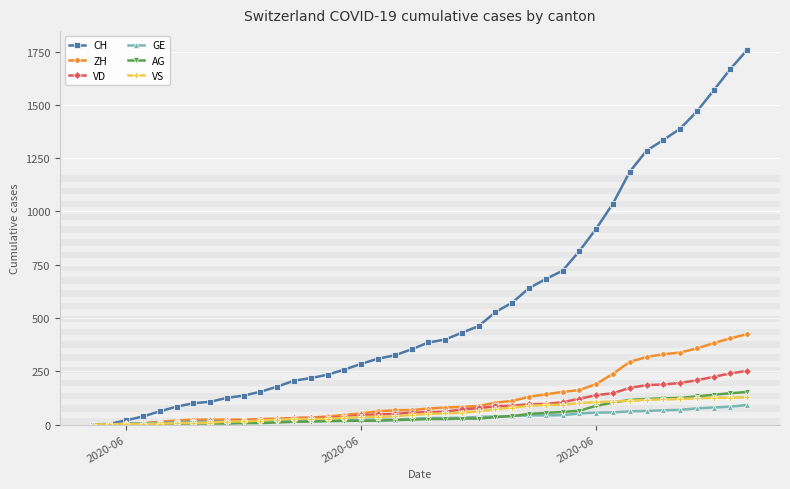

Which series has the largest range (max minus min)?

CH